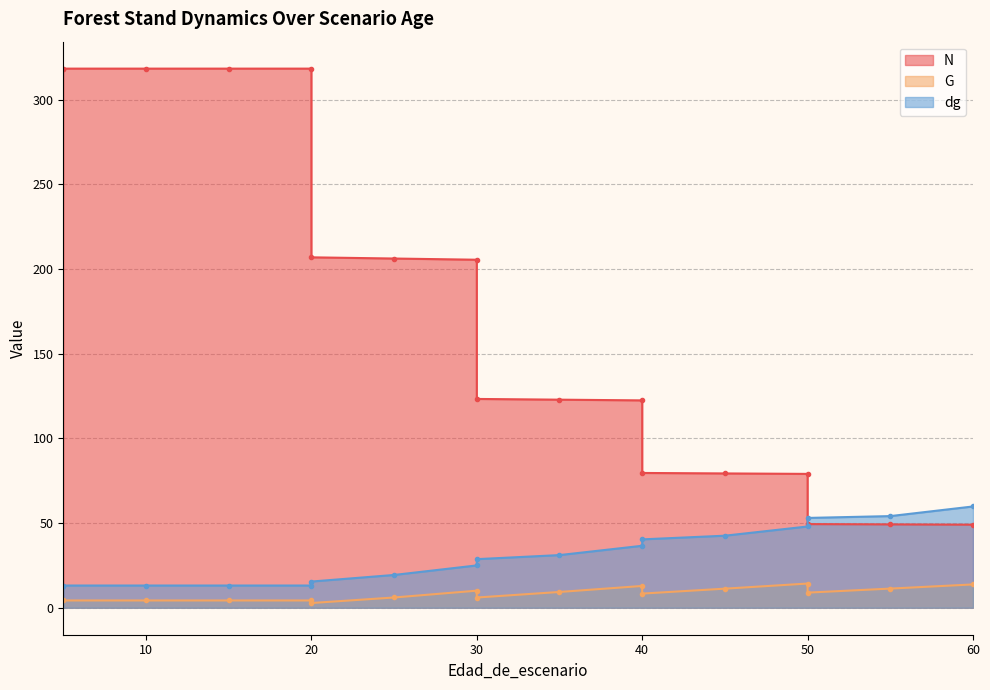

What is the maximum value for G?

14.3